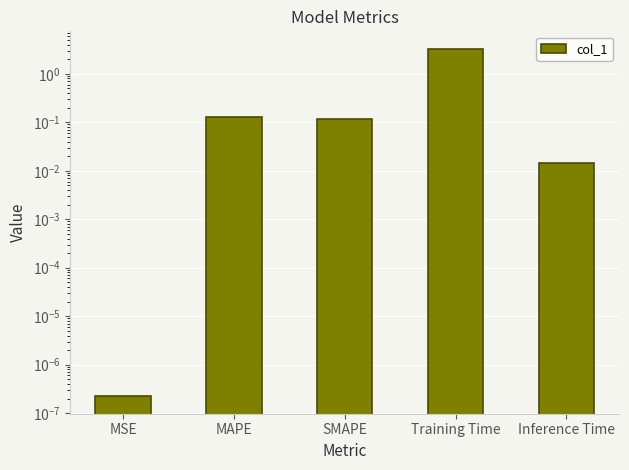

What is the average value?

0.7